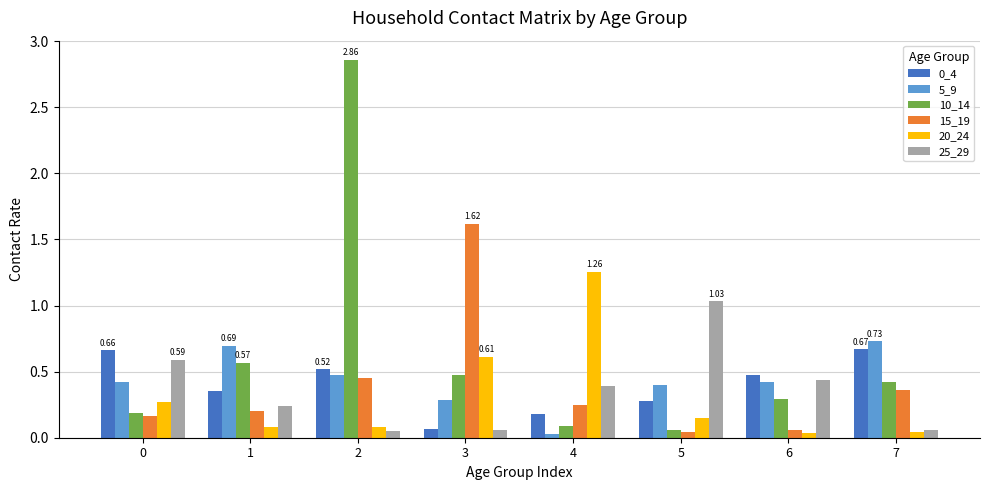

Count the number of categories in the chart.

8